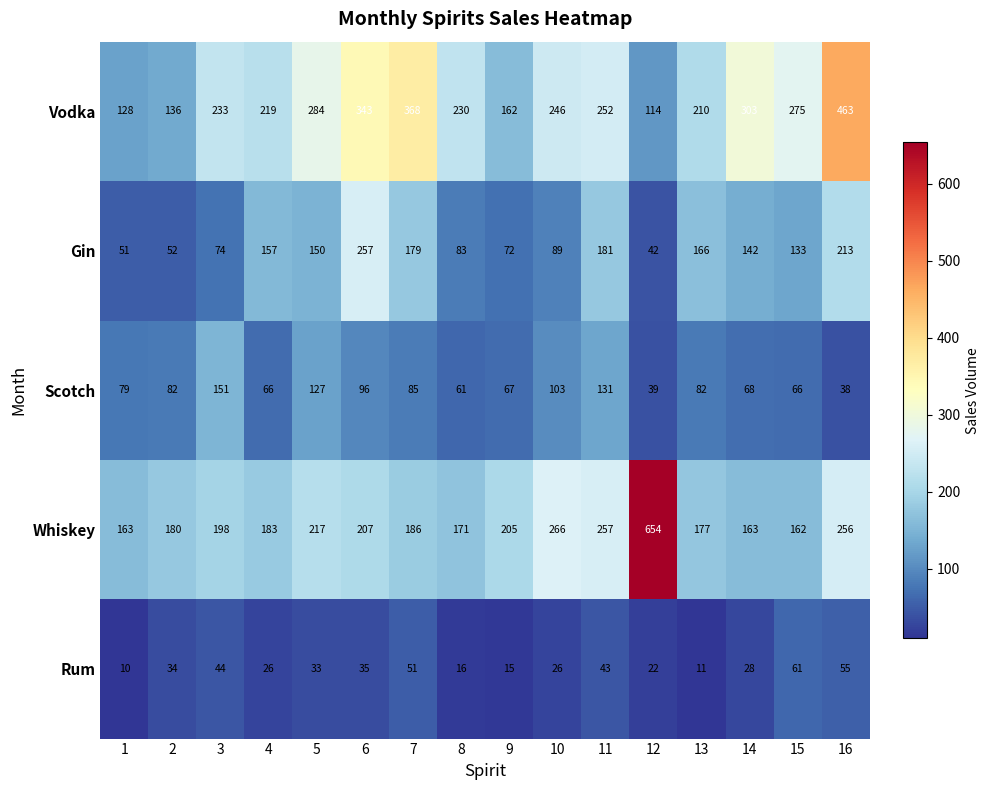

Is it true that Vodka equals 223 at 1?

False